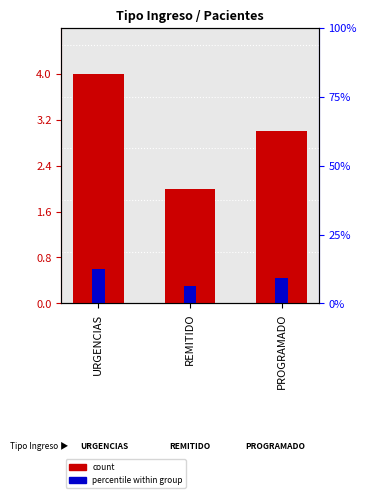

How many series are shown in this chart?

2